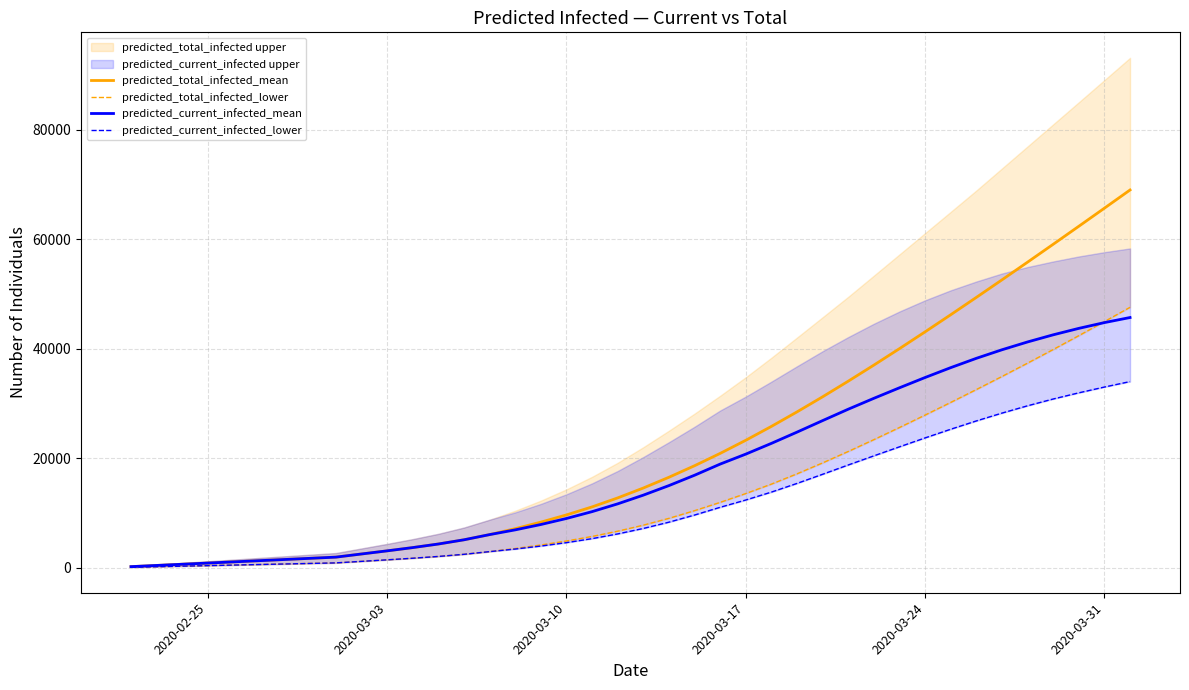

What is the highest value of the predicted_total_infected_mean series?

68988